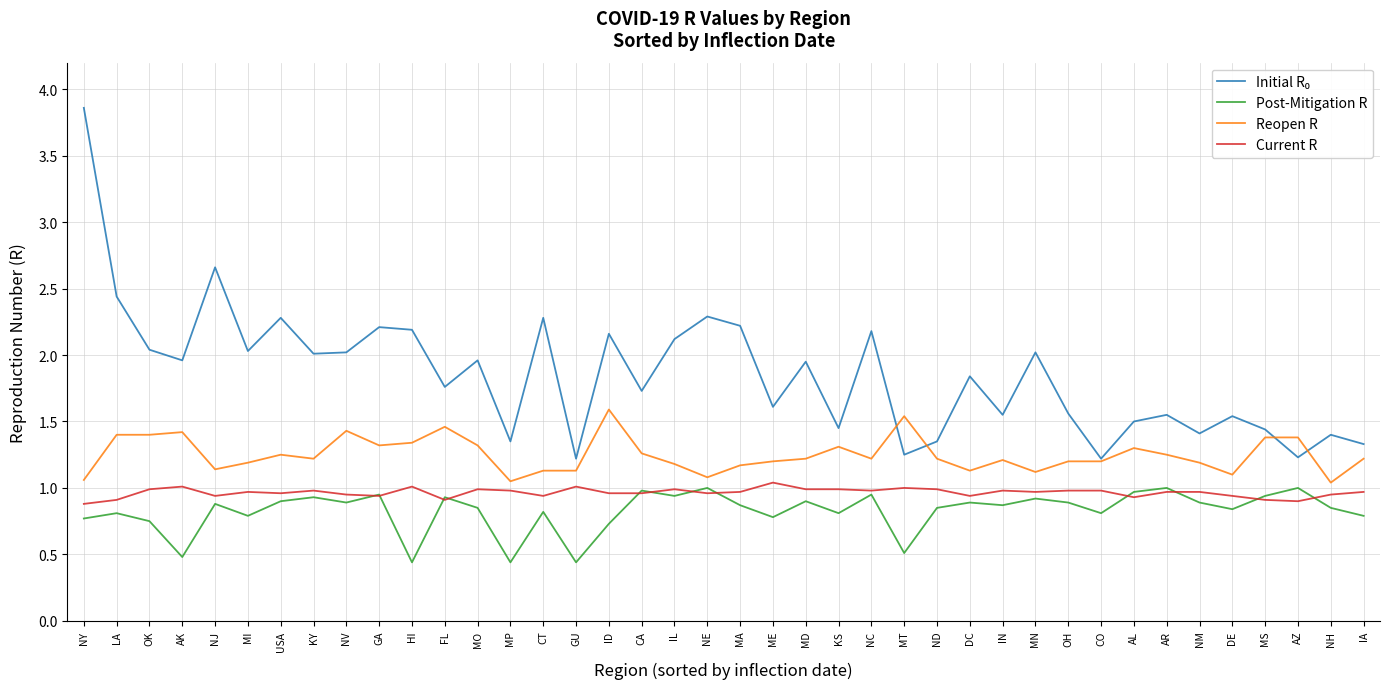

The Post-Mitigation R series shows 0.9 at GA. True or false?

True